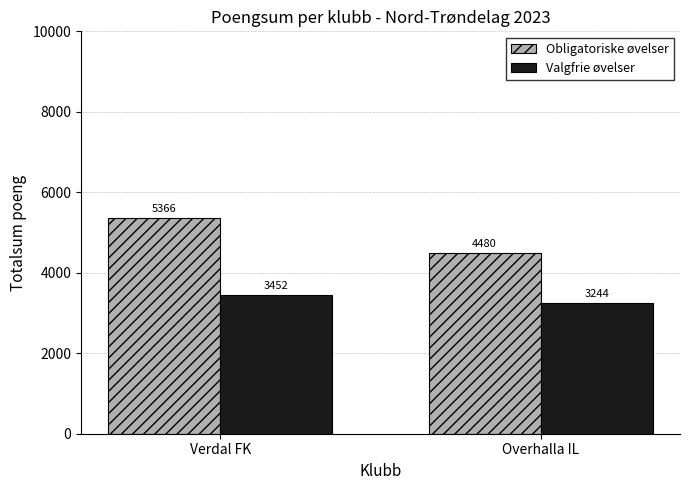

Rank the categories by Valgfrie øvelser value from lowest to highest.

Overhalla IL, Verdal FK